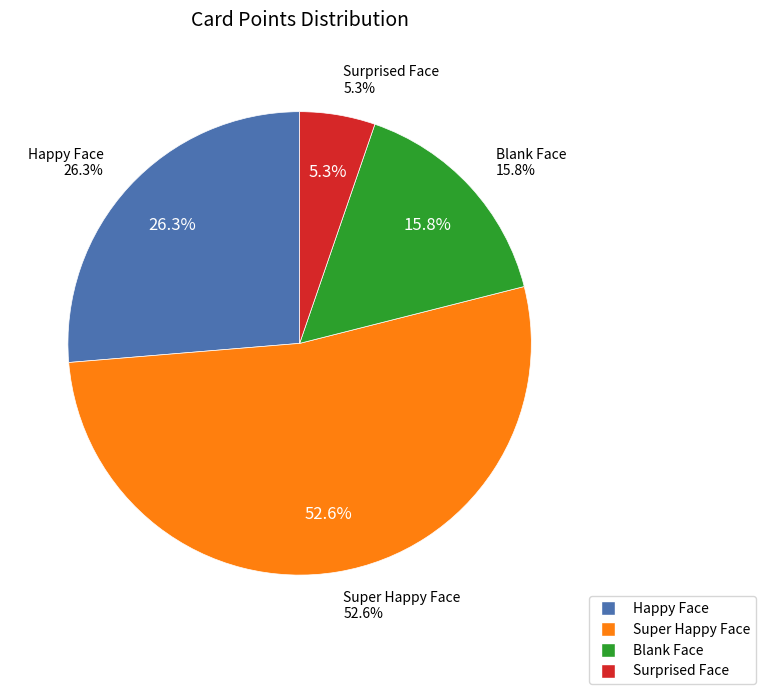

Approximately how many times larger is the value at Blank Face compared to Happy Face?

0.6